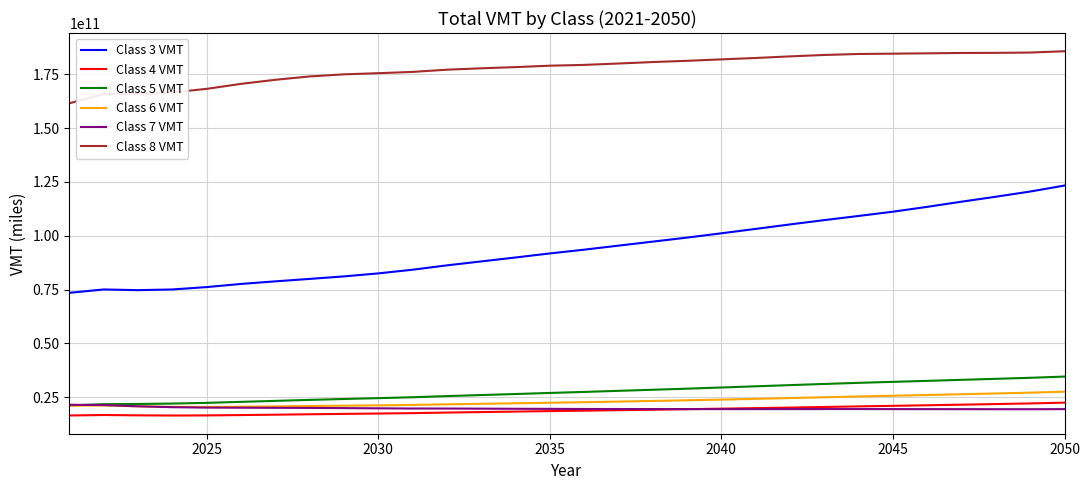

Which series has the largest total across all categories?

Class 8 VMT